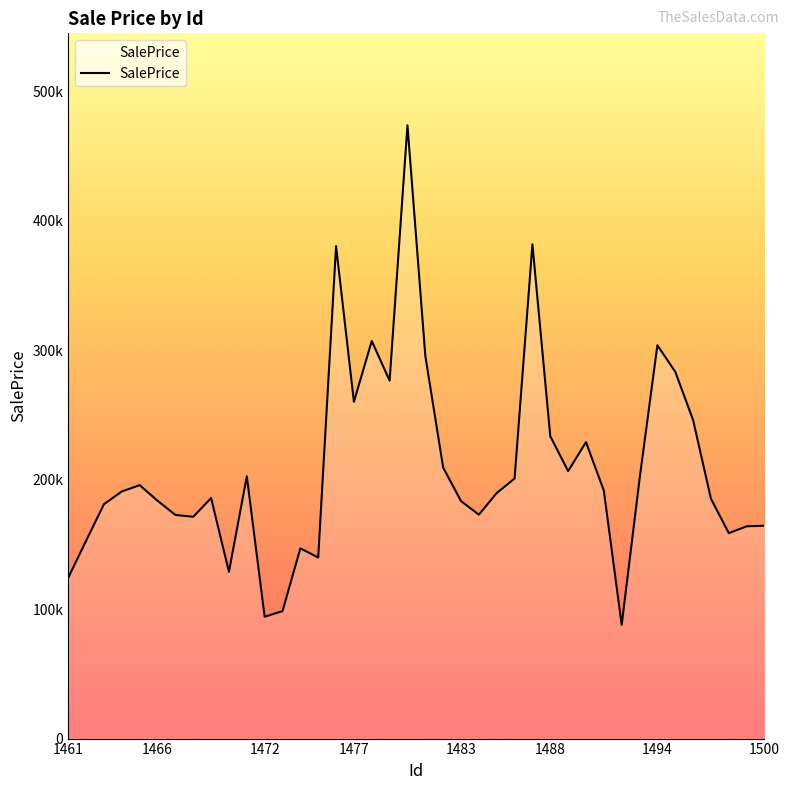

Reading right to left, what are all the values shown in this chart?

1500=164394.6	1499=163892.5	1498=158605.7	1497=185213.1	1496=246004.8	1495=283231.9	1494=303671.7	1493=200256.5	1492=87768.0	1491=191479.8	1490=228878.4	1489=206500.1	1488=233456.6	1487=381599.7	1486=200783.8	1485=189601.5	1484=172878.8	1483=183388.7	1482=209221.1	1481=295502.1	1480=473512.9	1479=276379.1	1478=306968.7	1477=260080.0	1476=380222.9	1475=139807.9	1474=146876.7	1473=98393.1	1472=94109.7	1471=202501.7	1470=128764.9	1469=185712.9	1468=171252.0	1467=172680.8	1466=183614.7	1465=195661.3	1464=190812.6	1463=181011.2	1462=152810.2	1461=124221.0